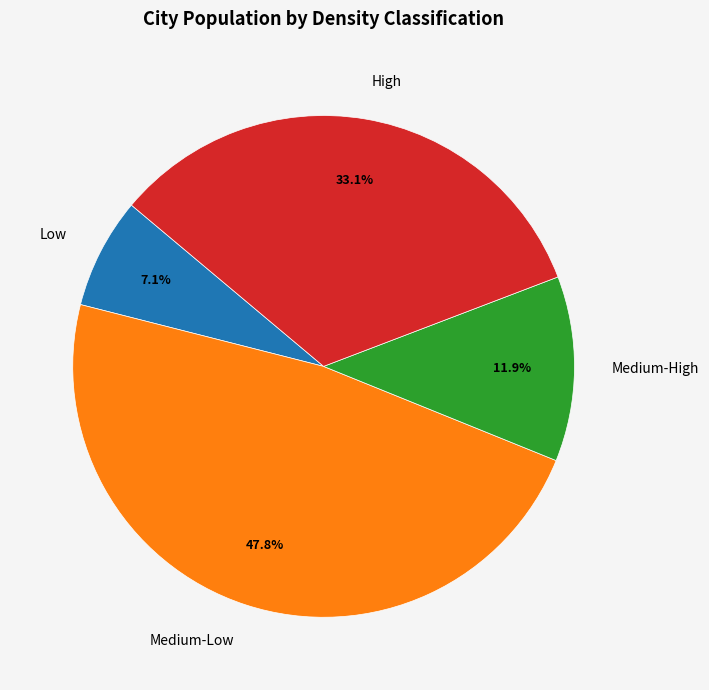

Does High account for over 50% of the chart?

No